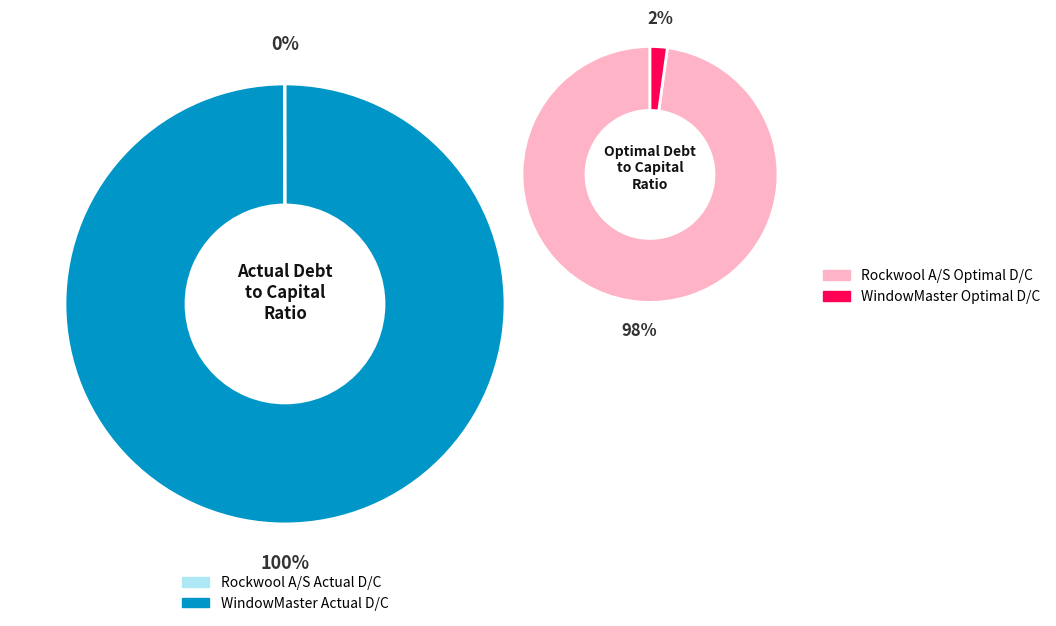

Which slice represents more than half of the pie?

WindowMaster International A/S (CPSE:WMA)